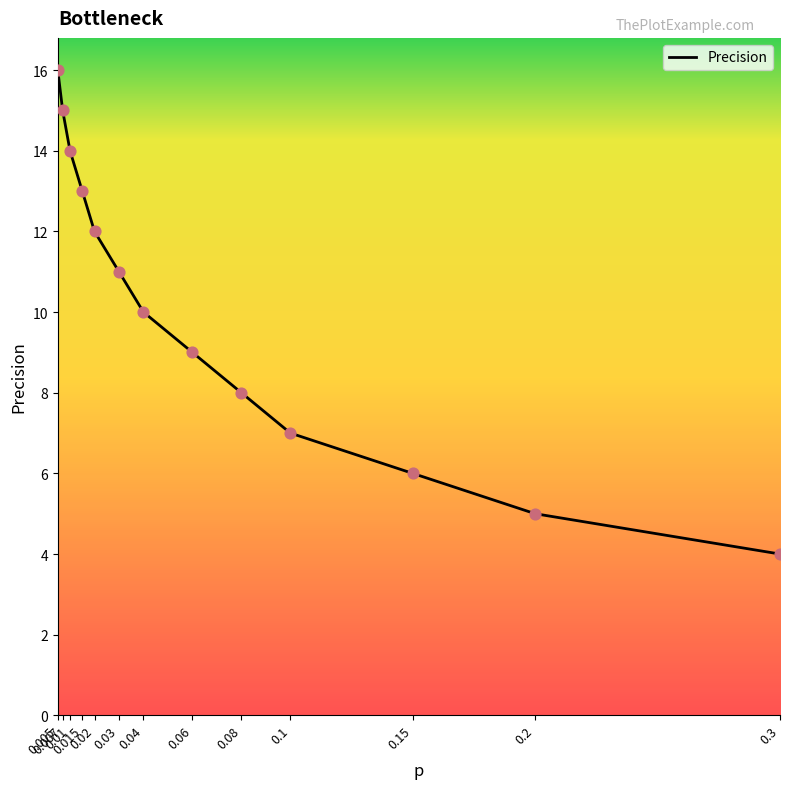

What is the ratio of the value at 0.02 to the value at 0.1?

1.7